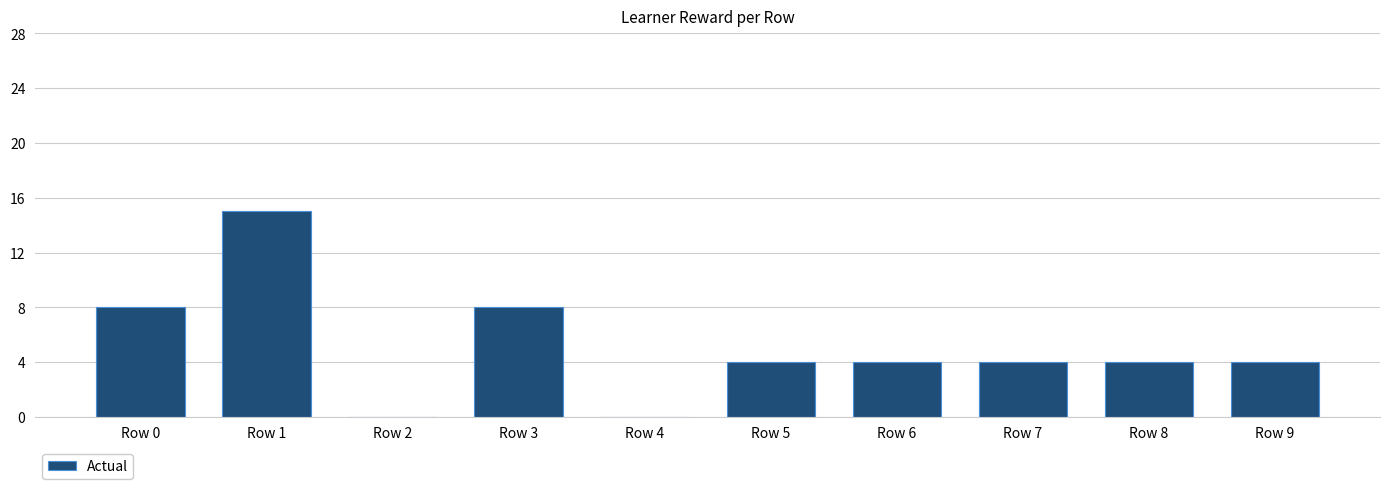

Between Row 8 and Row 3, which is larger?

Row 3